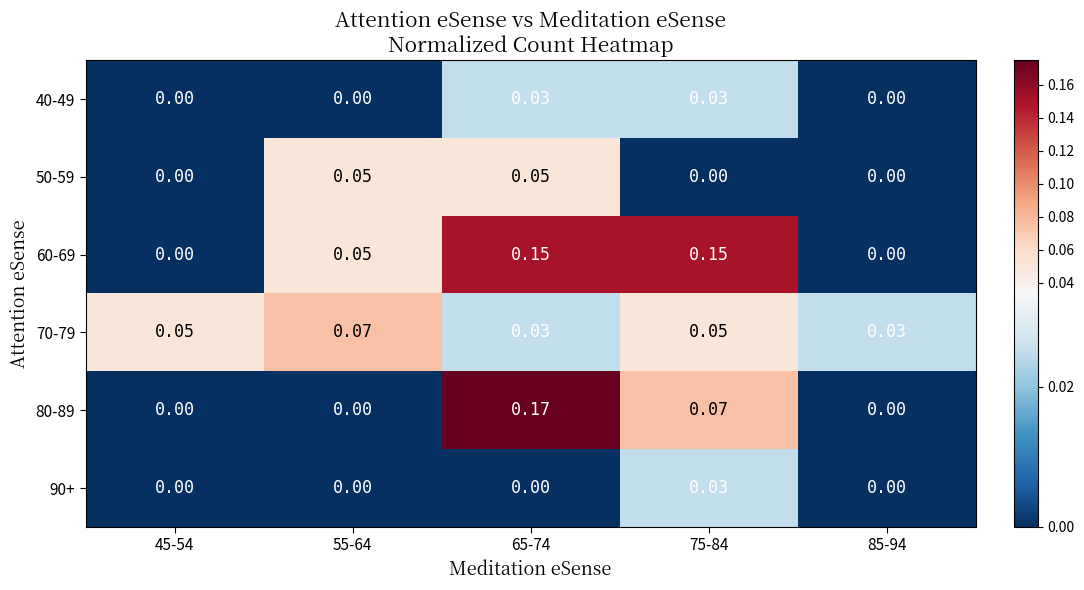

Is the value of 70-79 at 55-64 greater than the value of 60-69 at 55-64?

Yes